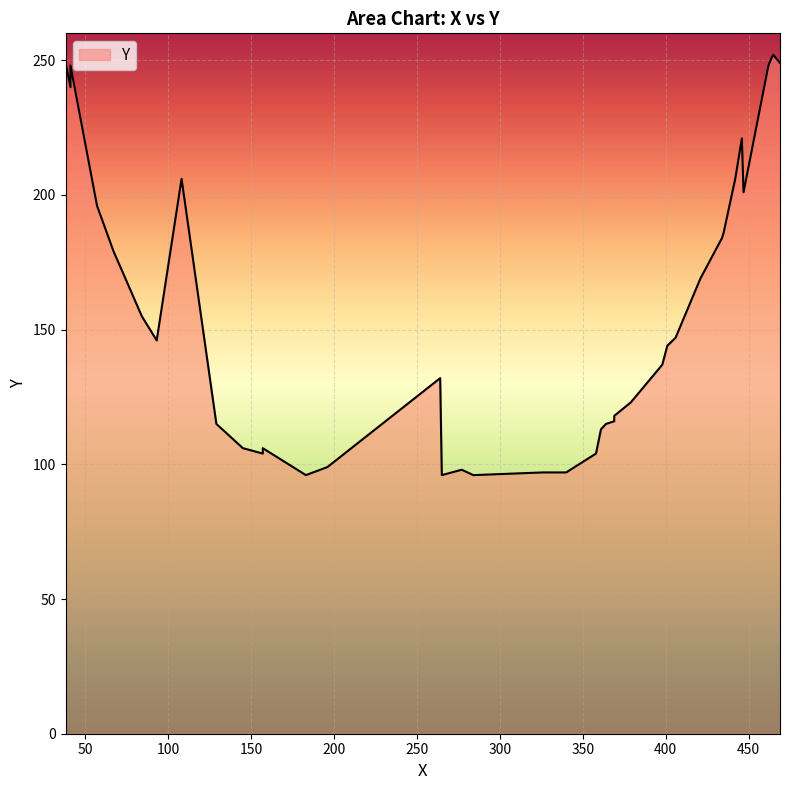

What is the average value?

158